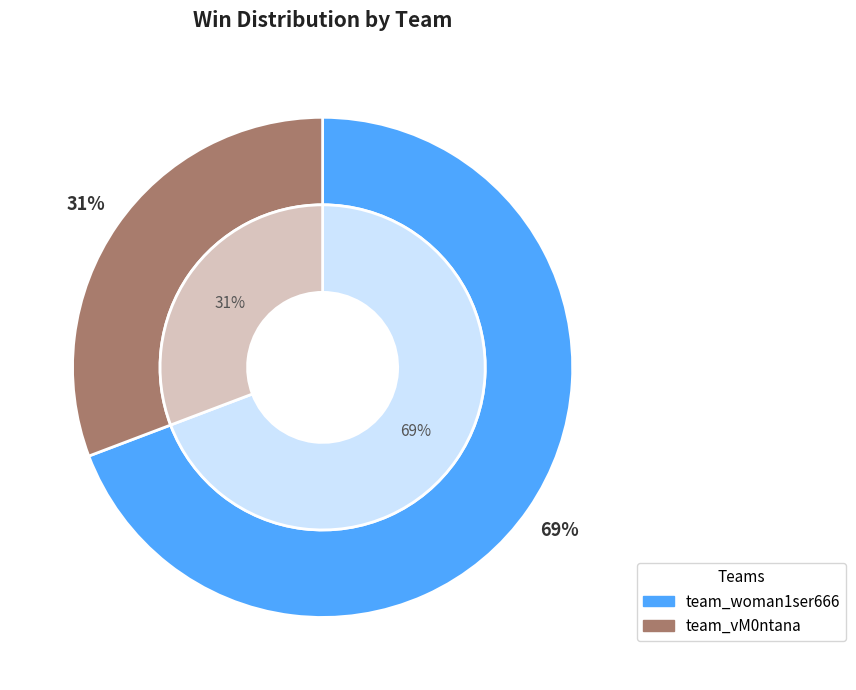

Approximately how many times larger is the value at team_woman1ser666 compared to team_vM0ntana?

2.2